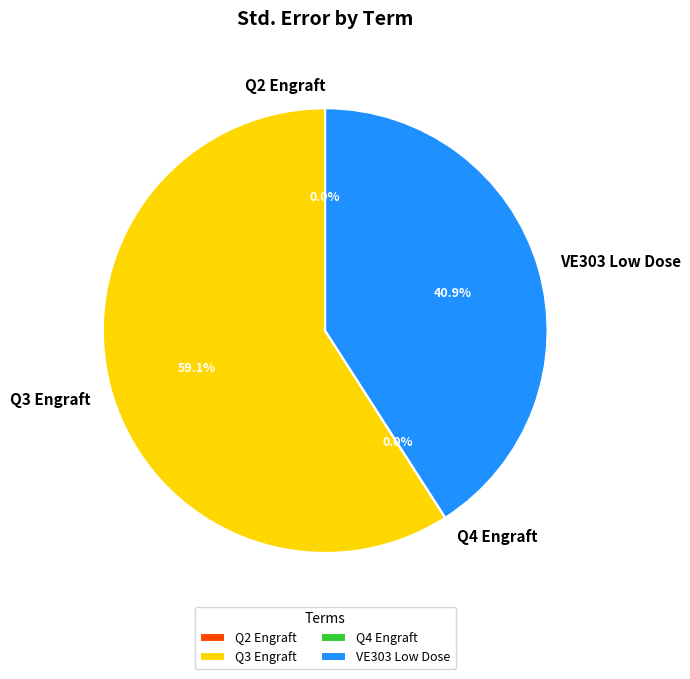

Which has a higher value, VE303 Low Dose or Q3 Engraft?

Q3 Engraft